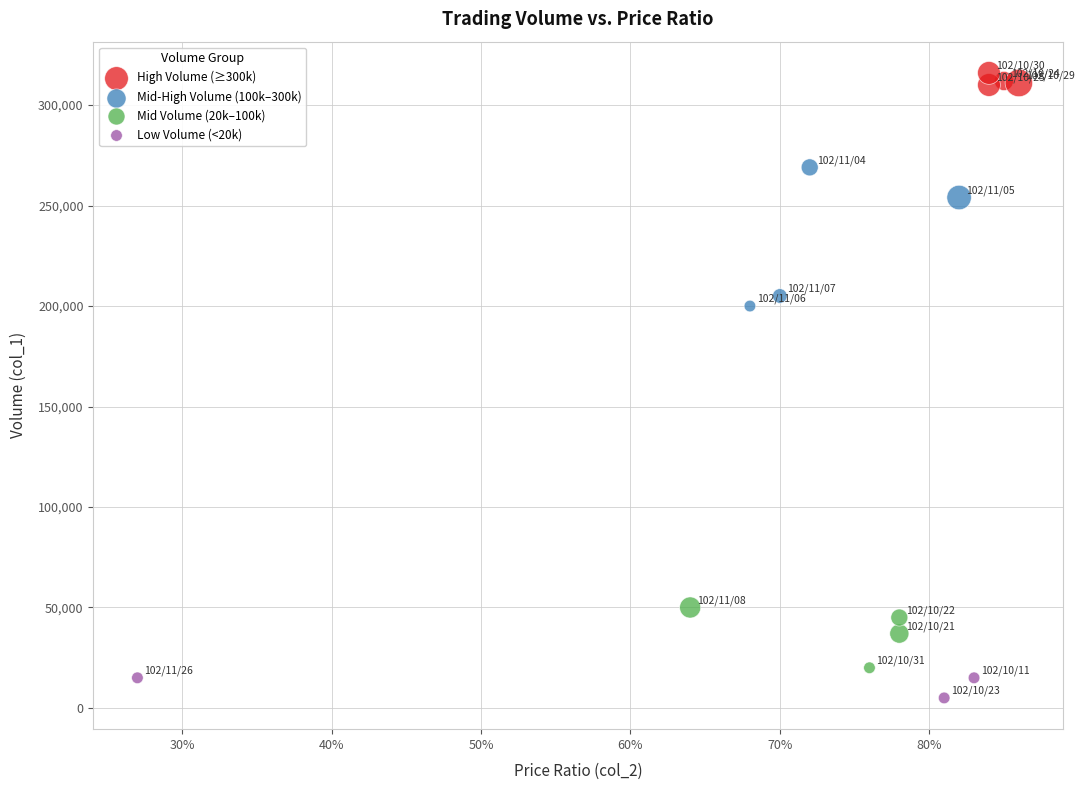

Which series contains the lowest Y value?

Low Volume (<20k)